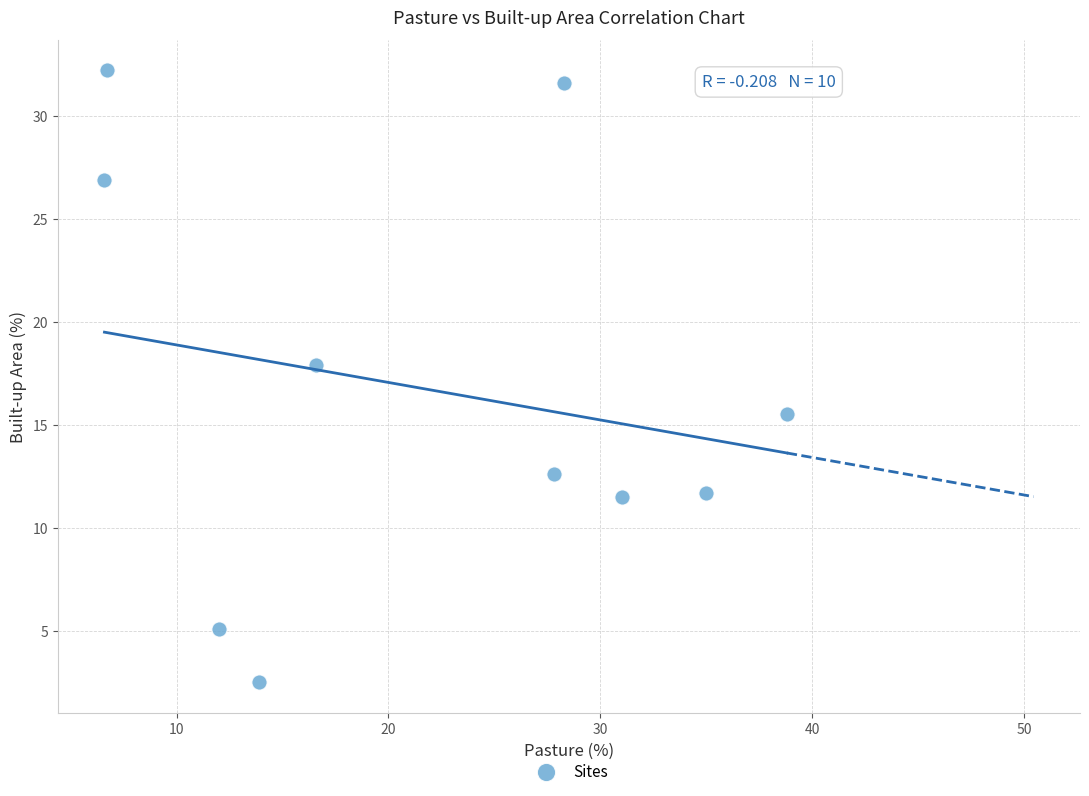

What Y value in the scatter plot is closest to 17?

17.9